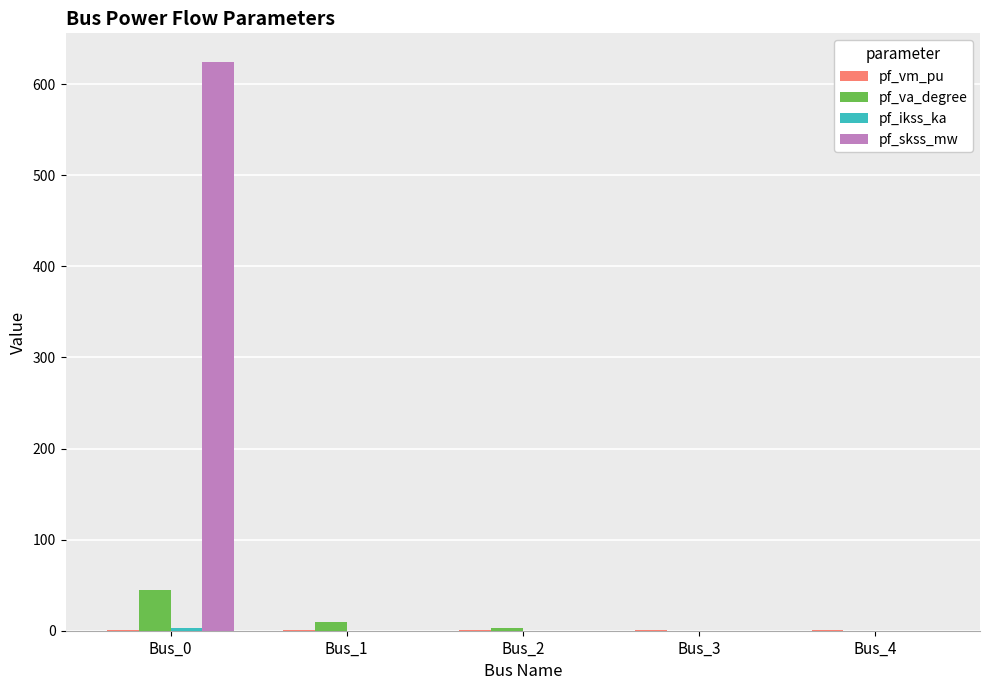

What is the maximum value shown in the chart?

624.5